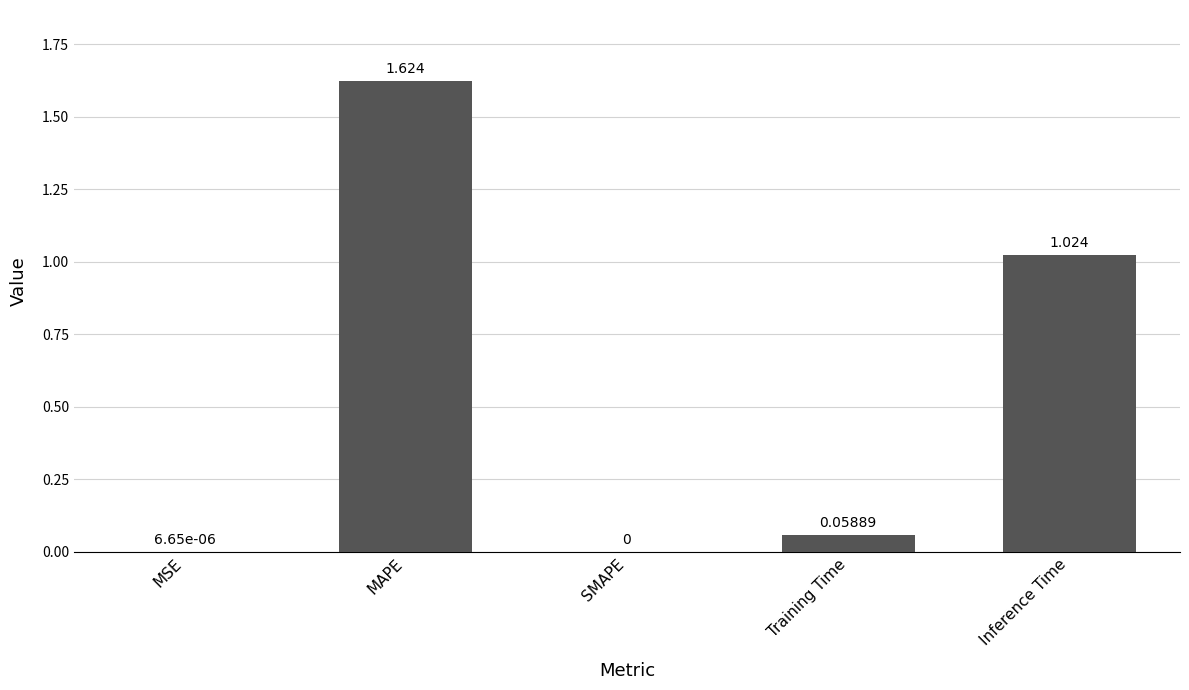

Which label corresponds to the largest value in the chart?

MAPE